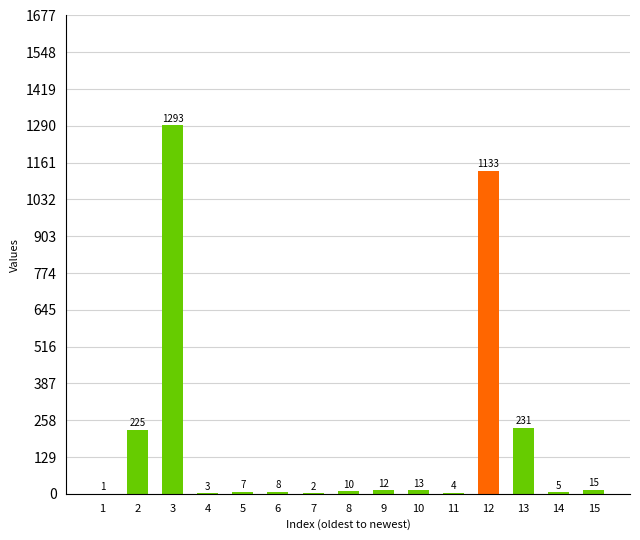

At which label does the data first exceed 10?

2